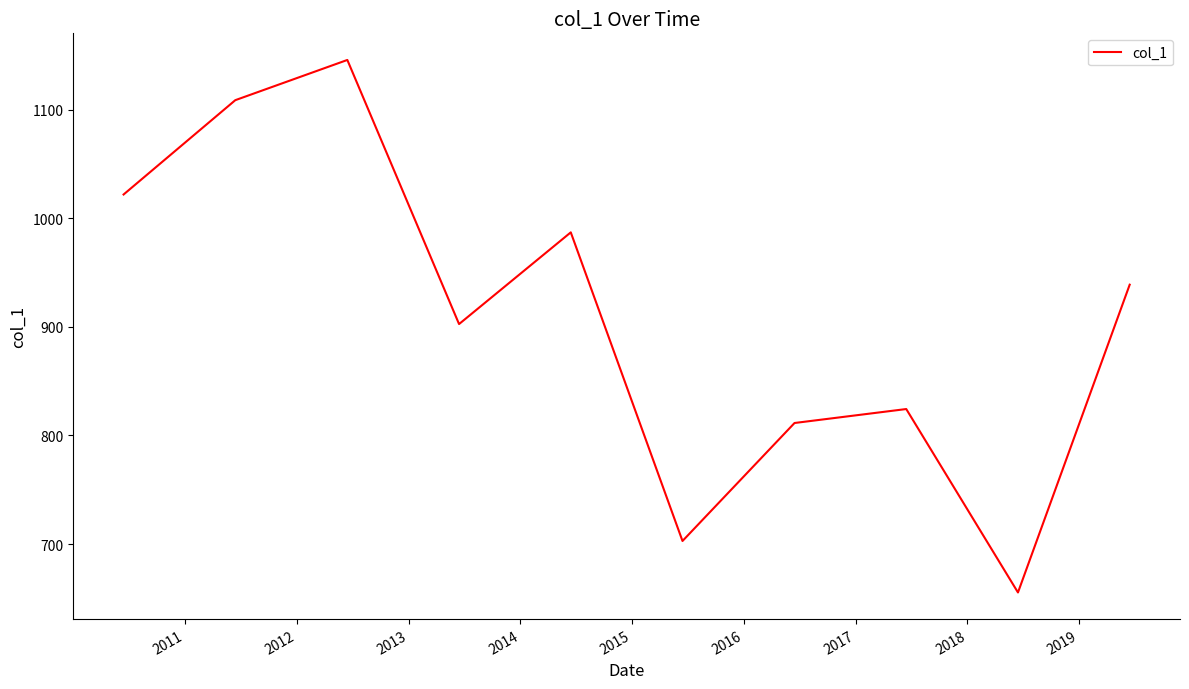

Does the chart have visible grid lines?

No